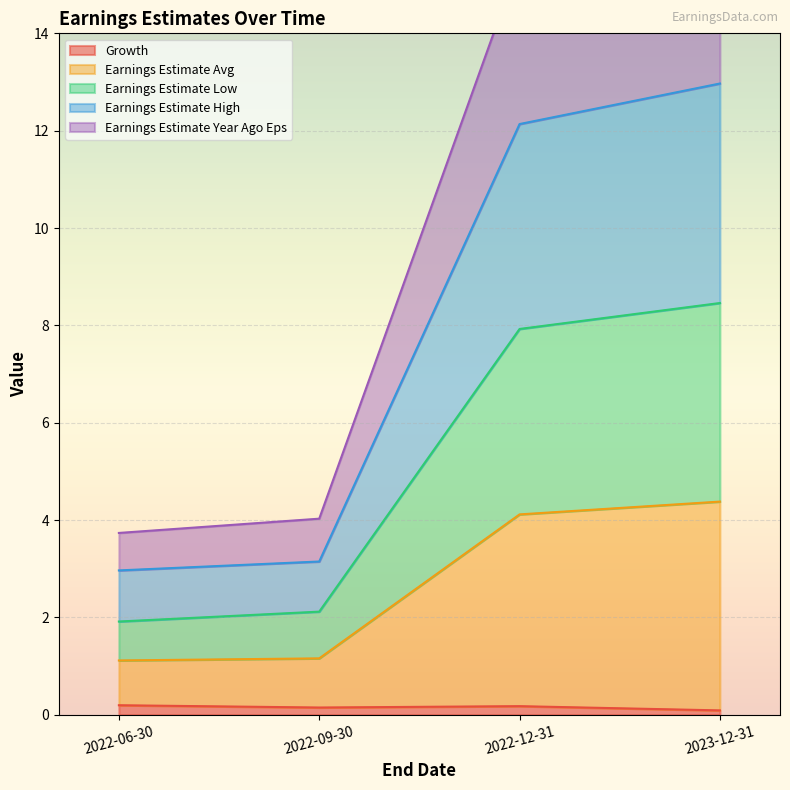

What is the label of the 2nd point from the right?

2022-12-31